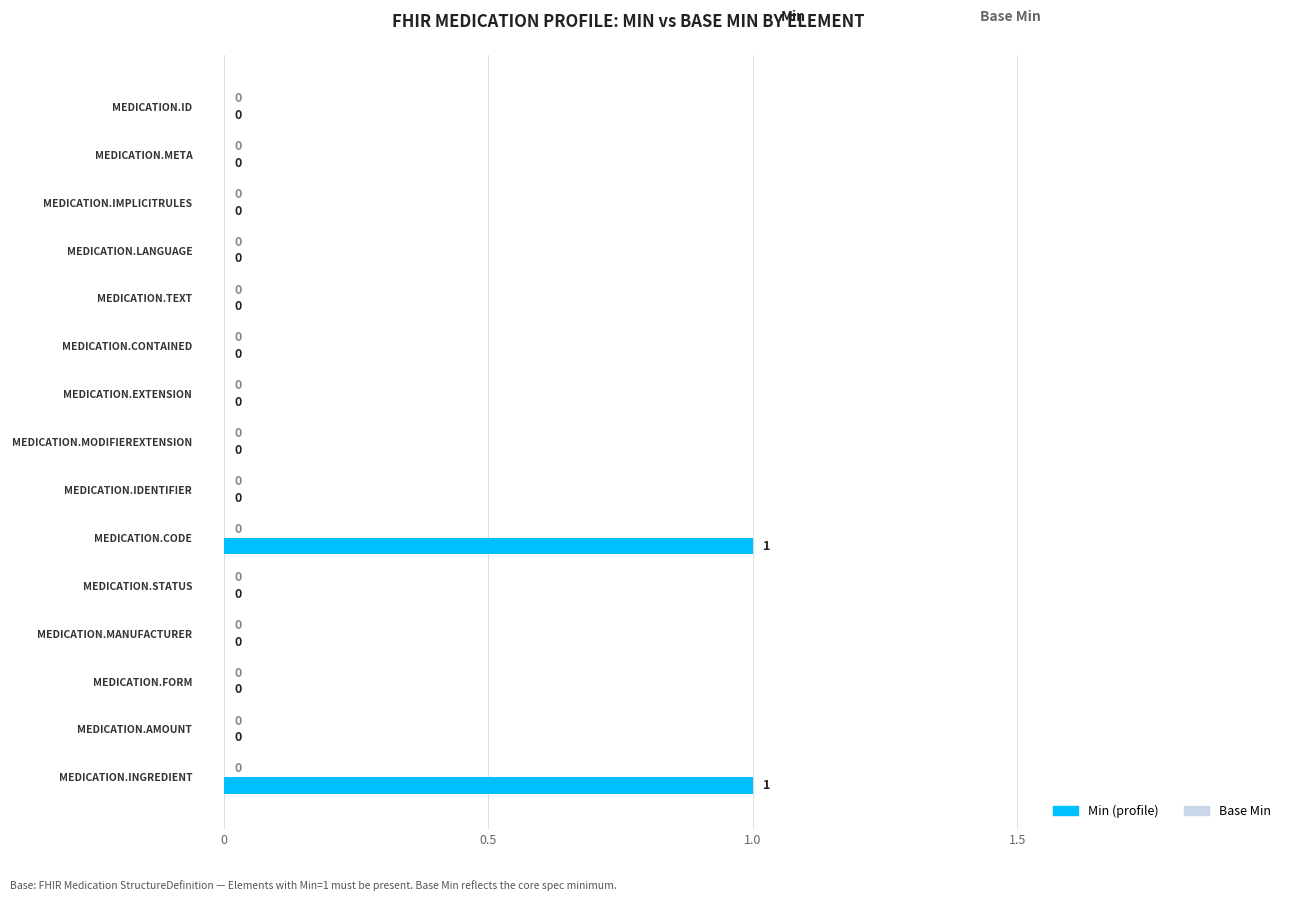

Between MEDICATION.INGREDIENT and MEDICATION.EXTENSION, which is larger?

MEDICATION.INGREDIENT